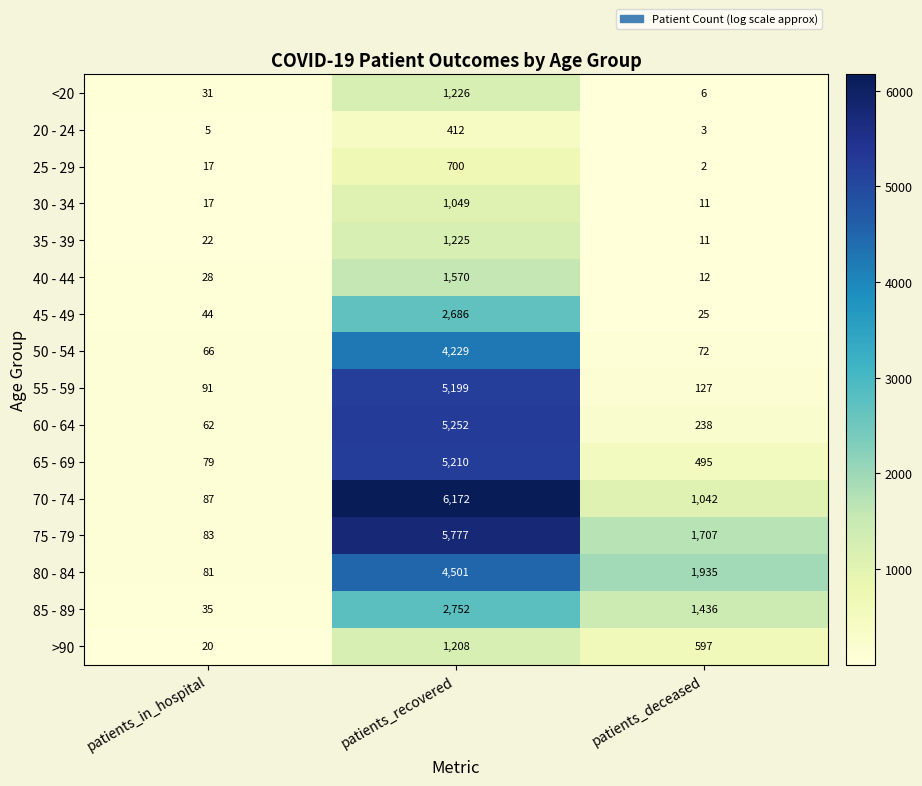

At which label does 75 - 79 first exceed 1707?

patients_recovered